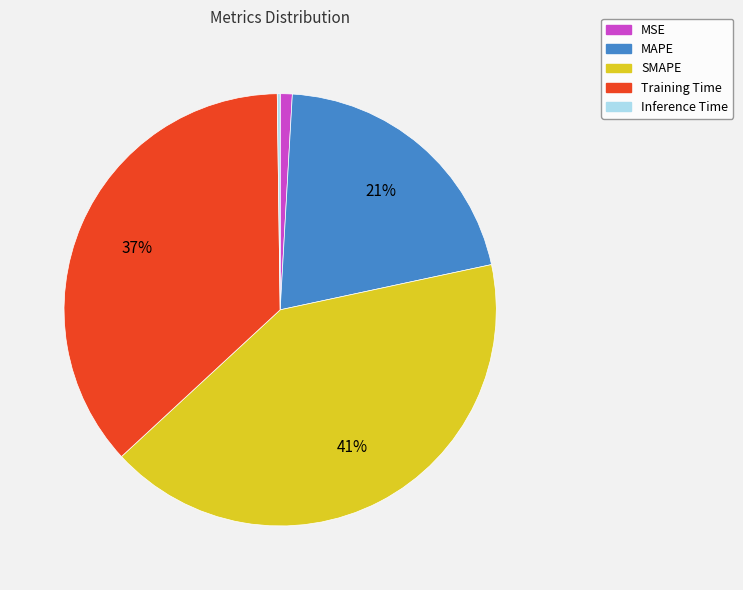

Between Training Time and MSE, which is larger?

Training Time